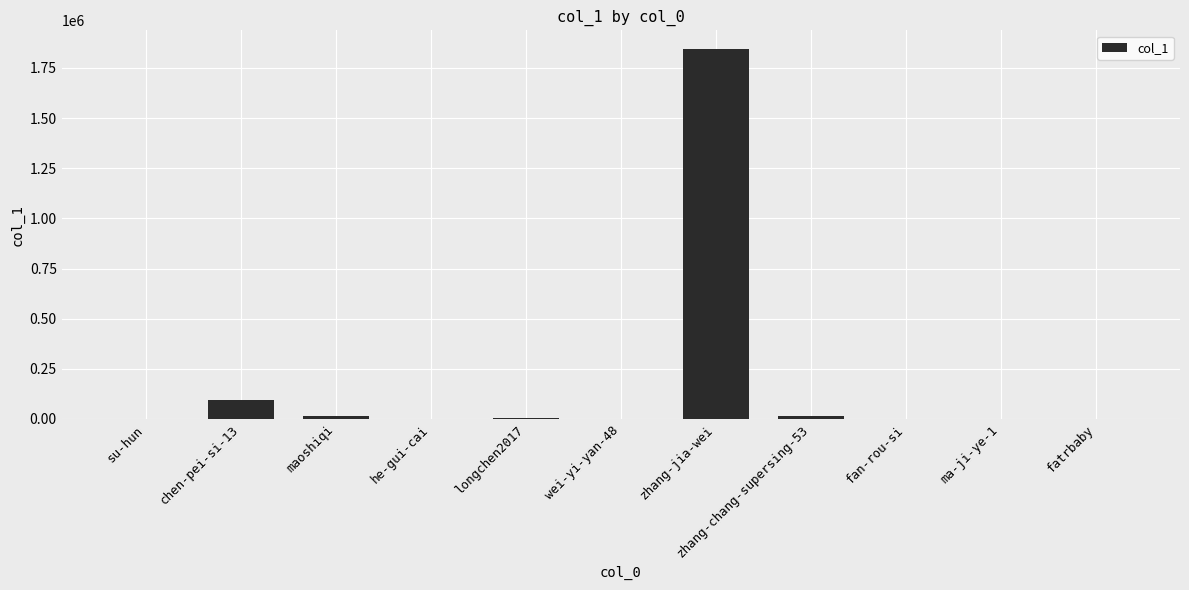

True or false: the data shows 680812 at zhang-jia-wei.

False